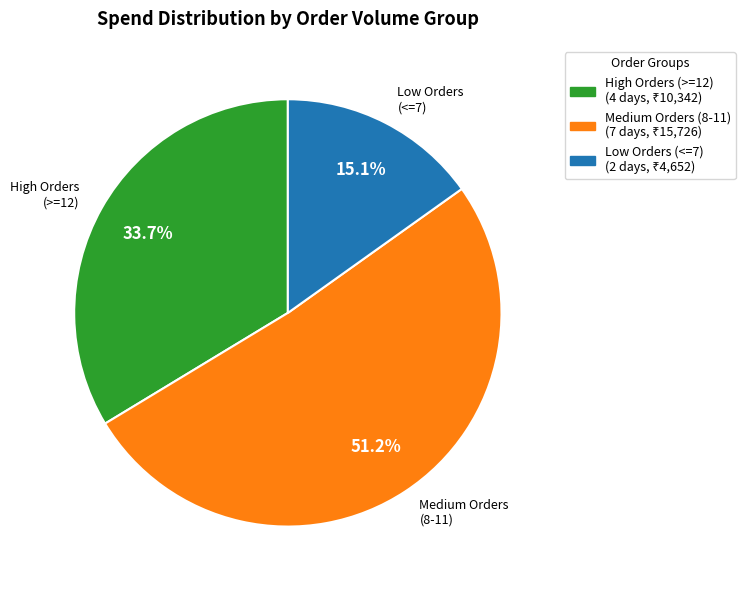

What percentage do Low Orders (<=7) and High Orders (>=12) together represent?

48.8%